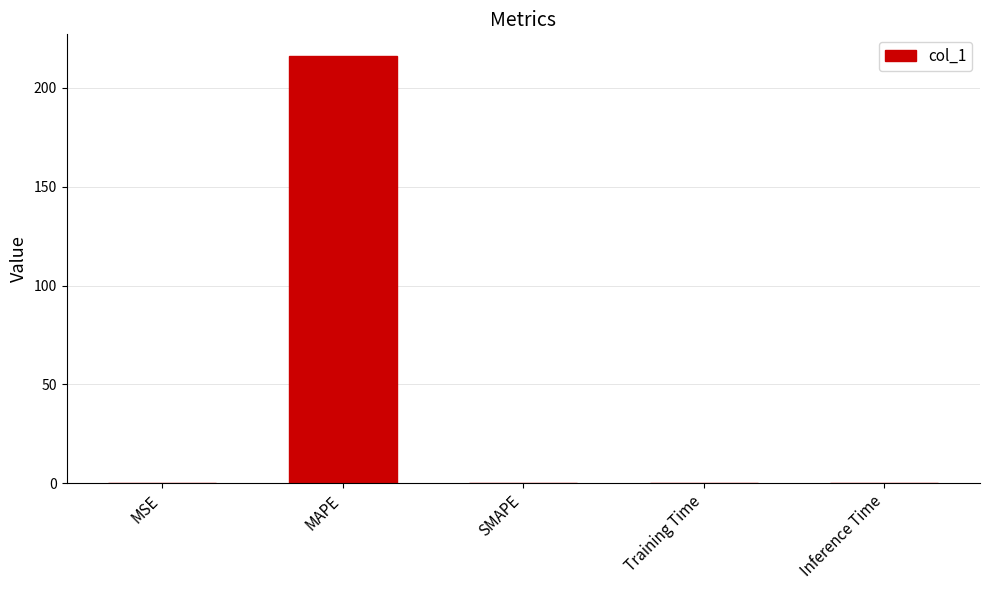

Are the bars grouped side by side (vs. stacked)?

No